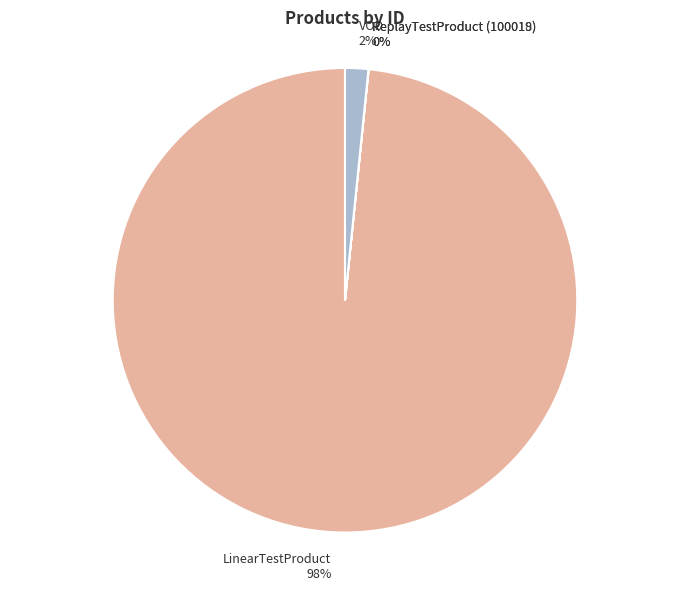

To the nearest percent, what is the difference between the largest and smallest slice percentages?

98%